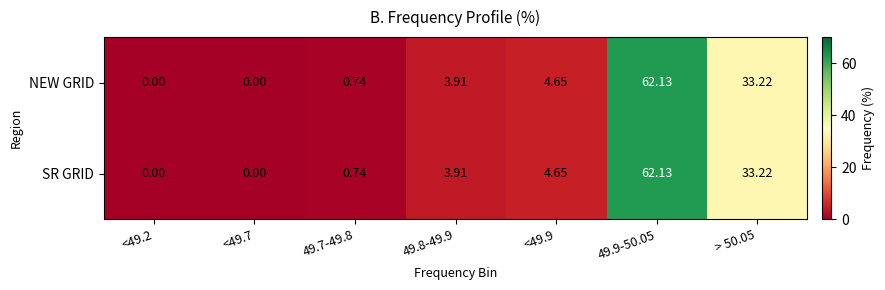

Is the value of NEW GRID at 49.9-50.05 greater than the value of SR GRID at 49.8-49.9?

Yes